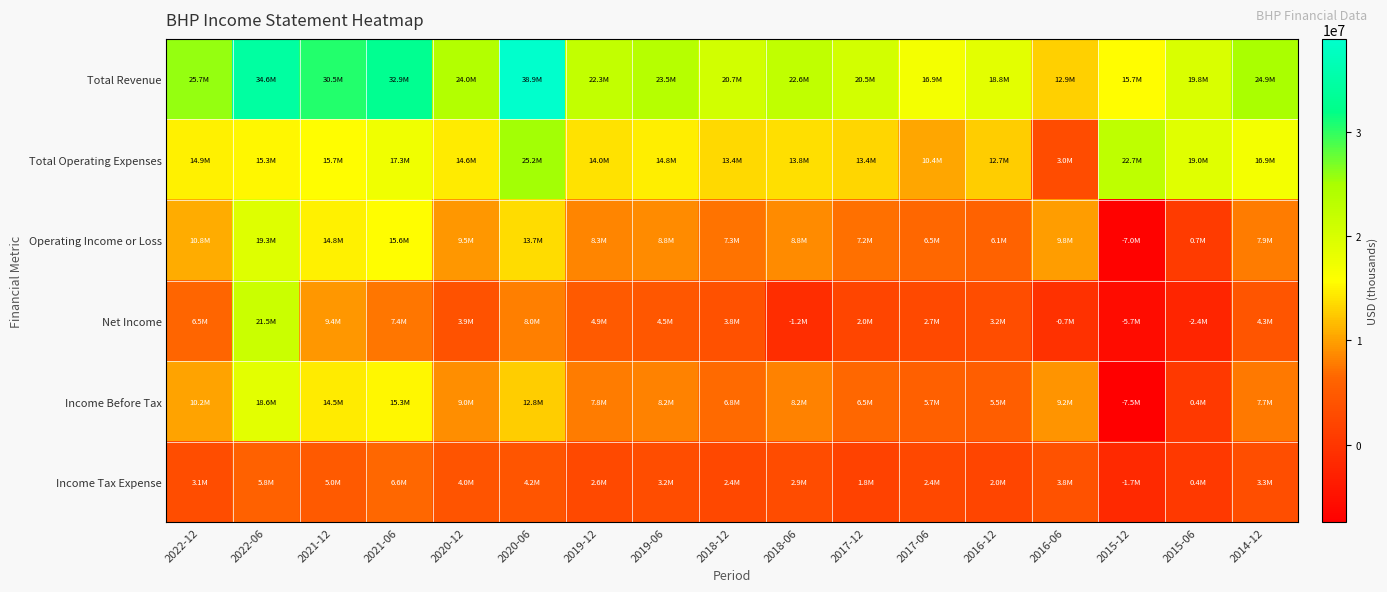

Between 2022-12 and 2021-12, which series saw the biggest shift?

Total Revenue